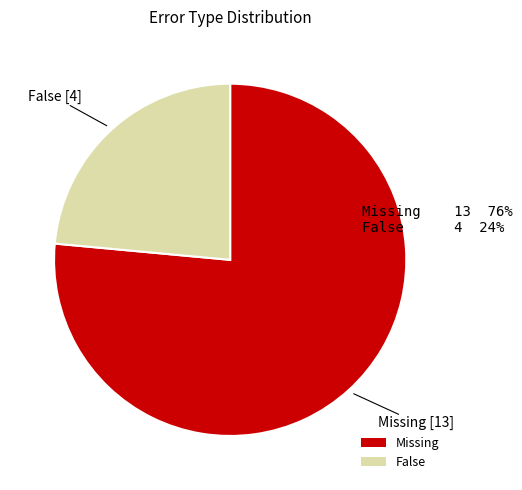

Which slice represents more than half of the pie?

Missing